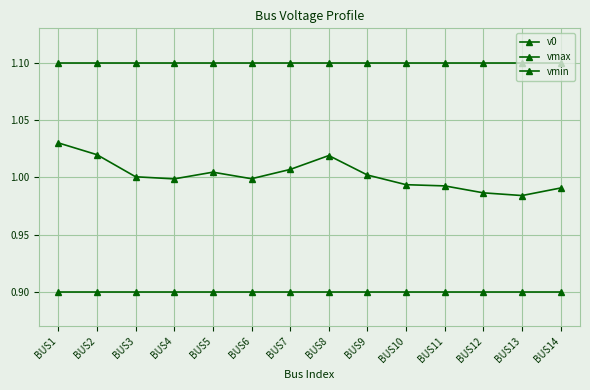

Which category has the highest value in the v0 series?

BUS1